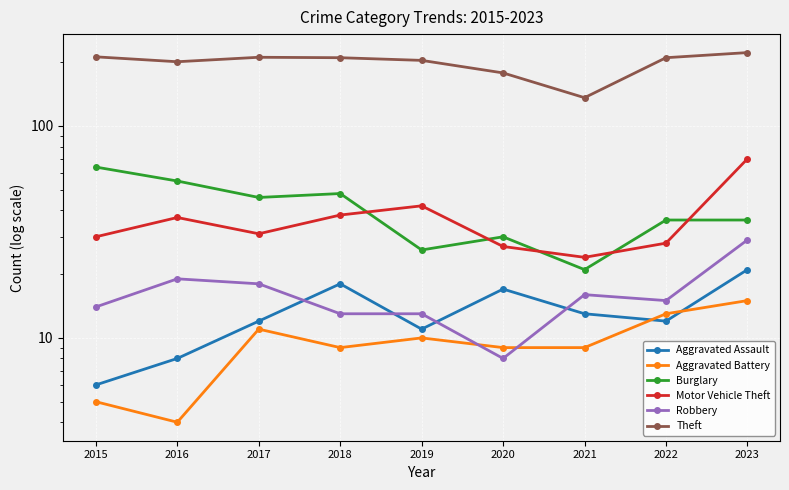

At 2018, list the series in order from smallest to largest.

Aggravated Battery, Robbery, Aggravated Assault, Motor Vehicle Theft, Burglary, Theft